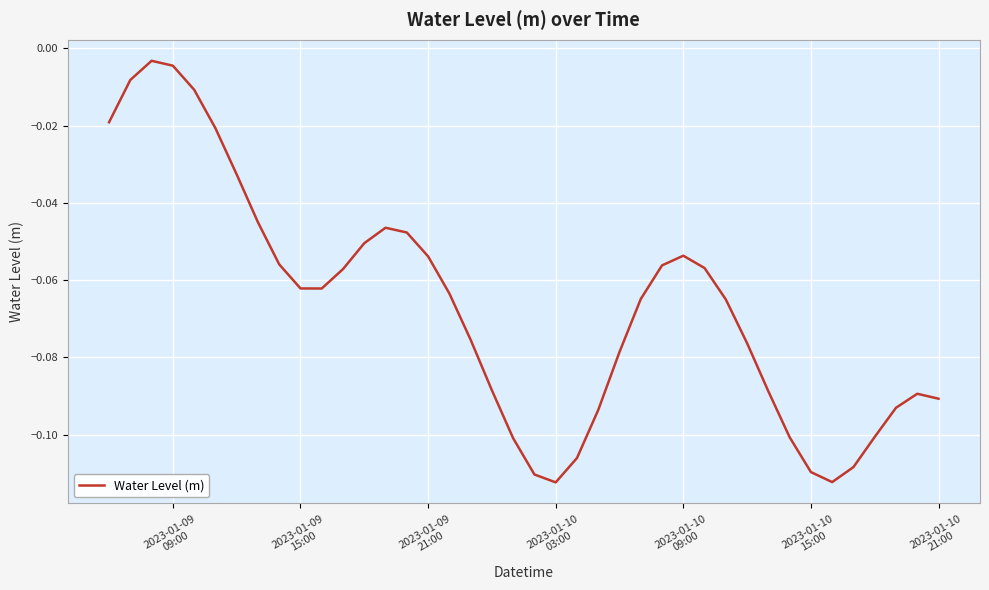

Count the number of categories in the chart.

40